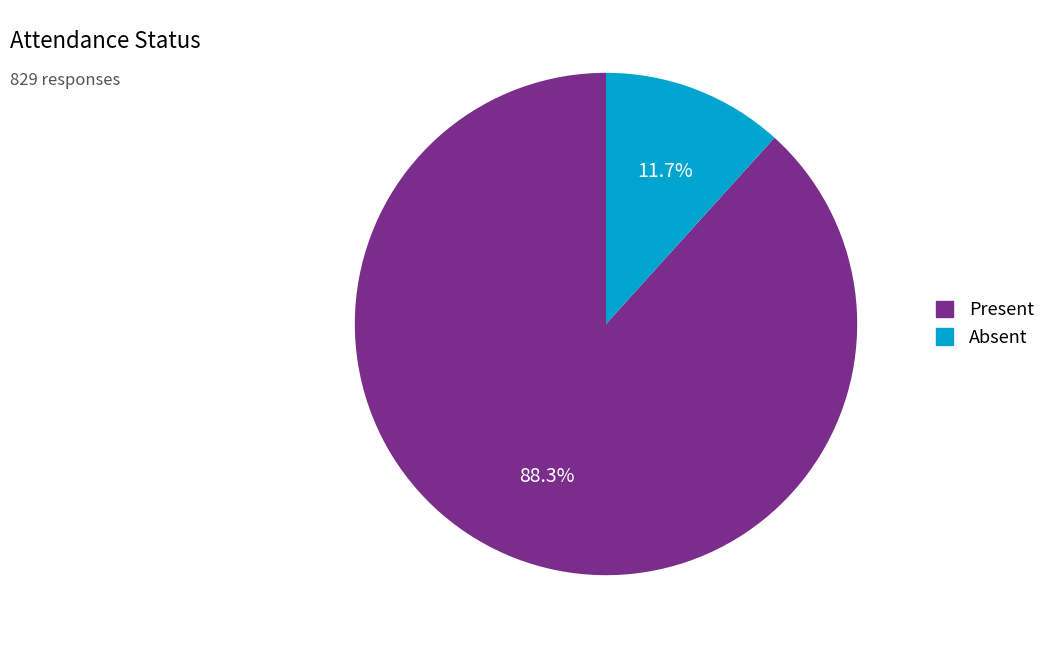

Is it true that Absent is 12% of the pie?

True